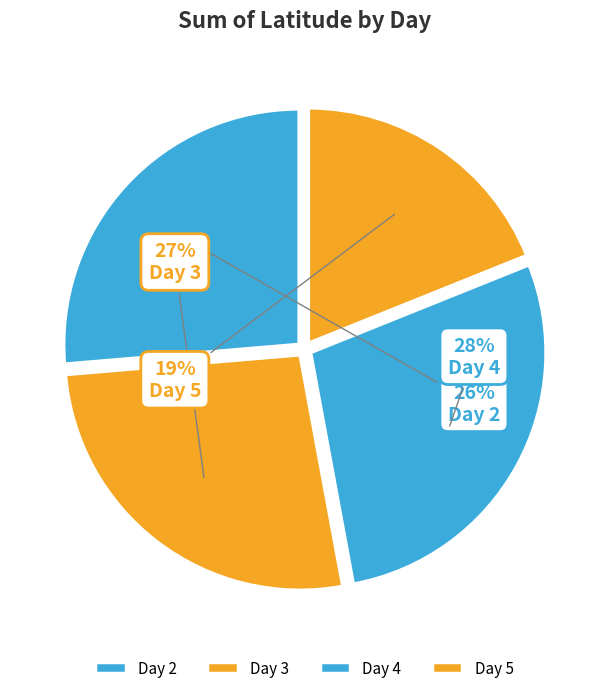

How many segments does this pie chart have?

4